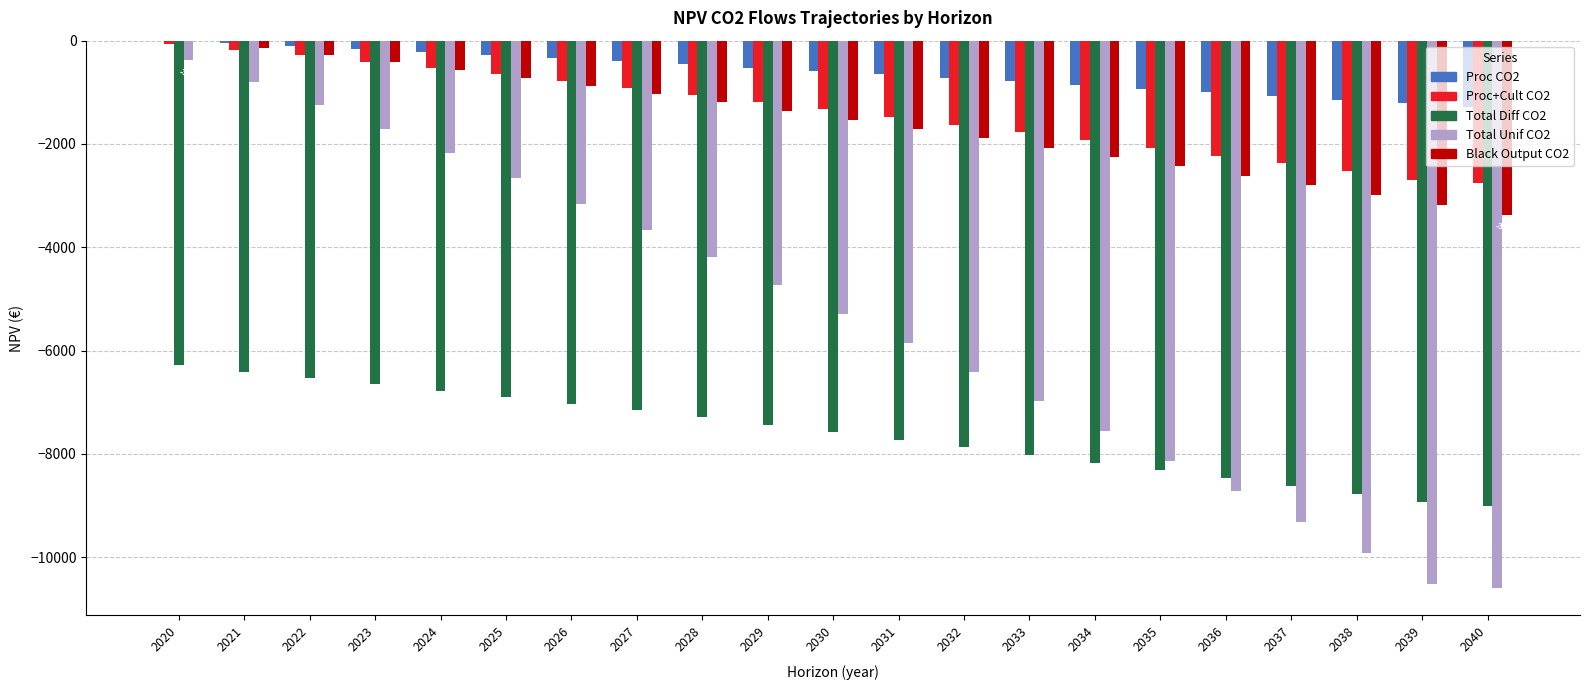

Where is Total Unif CO2 nearest to the value -5484?

2030